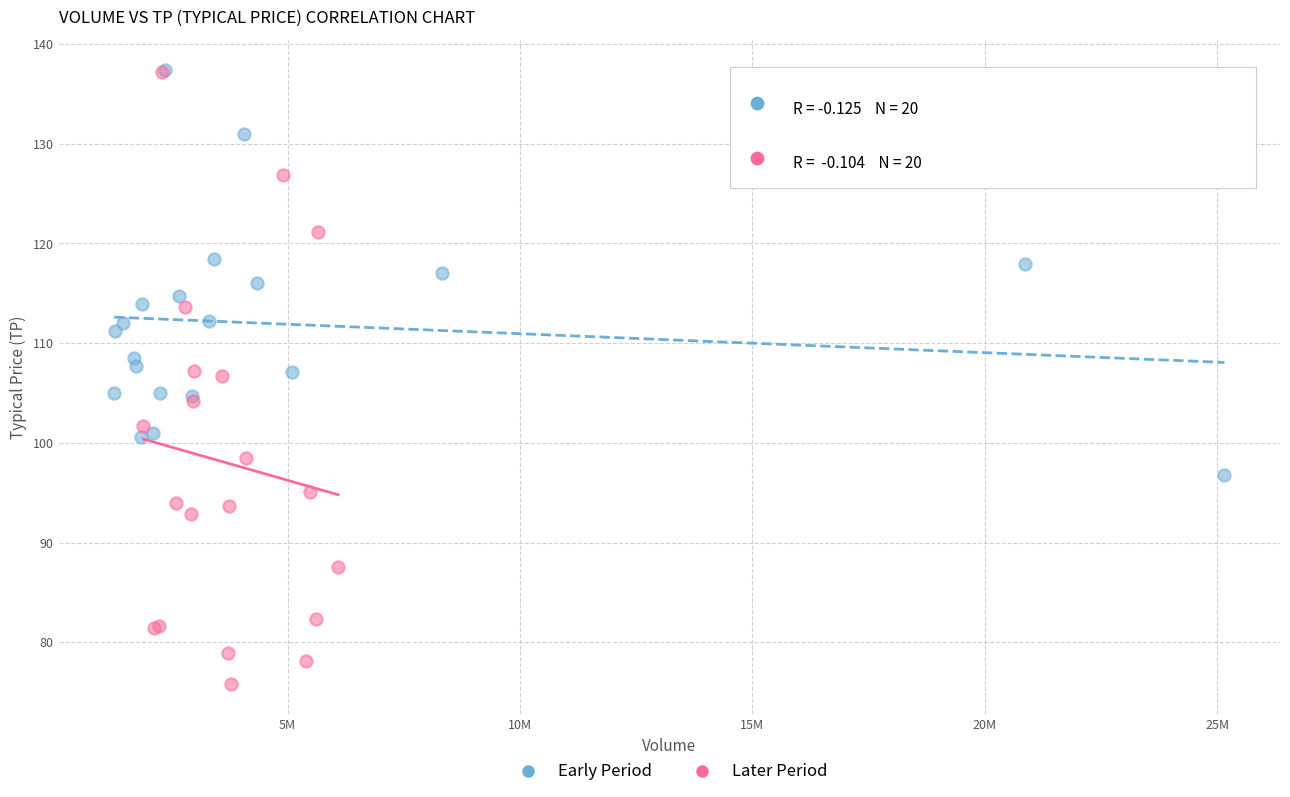

Which series has the widest spread of Y values?

Later Period